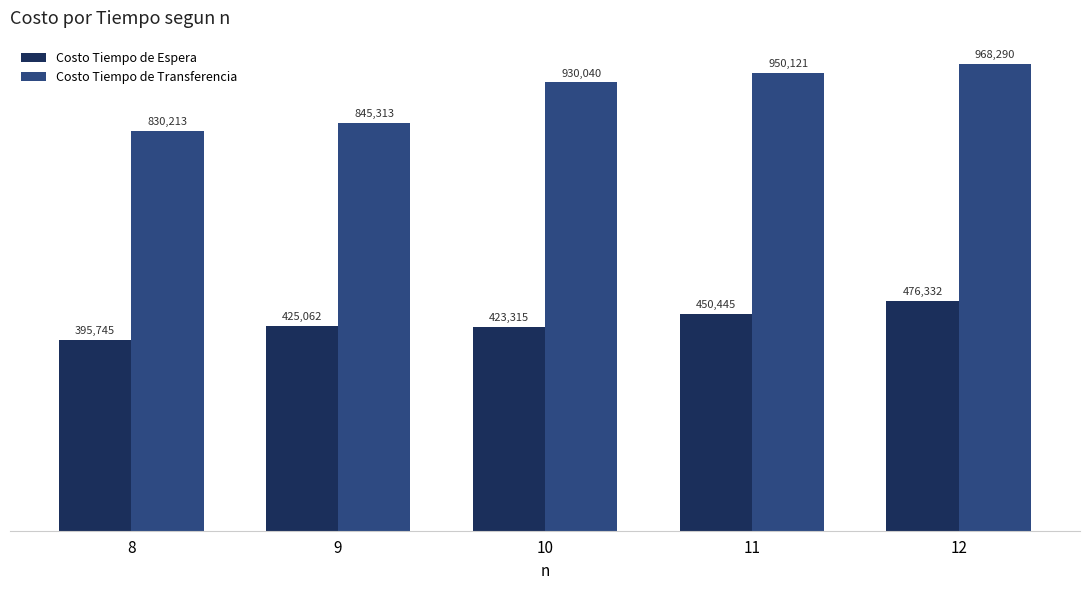

Which label corresponds to the smallest value in the chart?

8